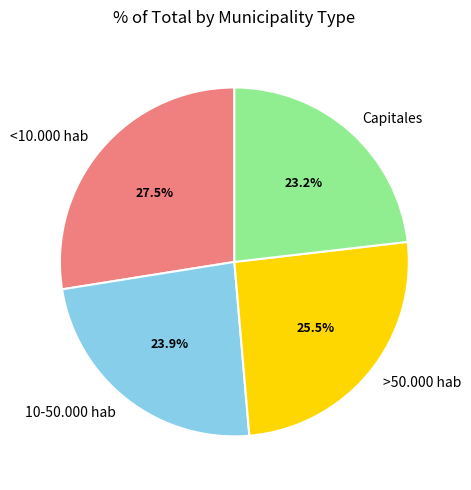

Which slice is the largest?

<10.000 hab